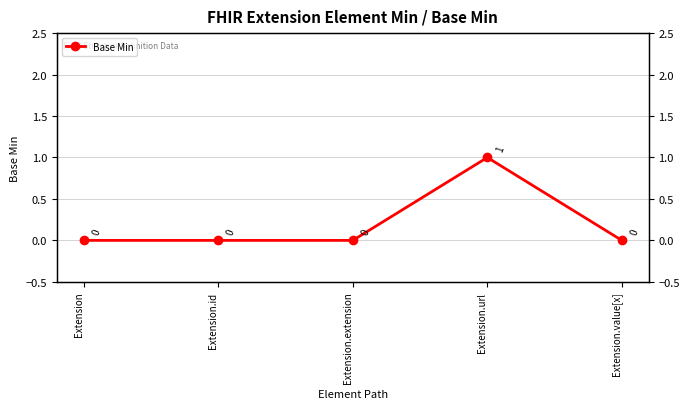

The chart shows a value of 0 at Extension.extension. True or false?

False